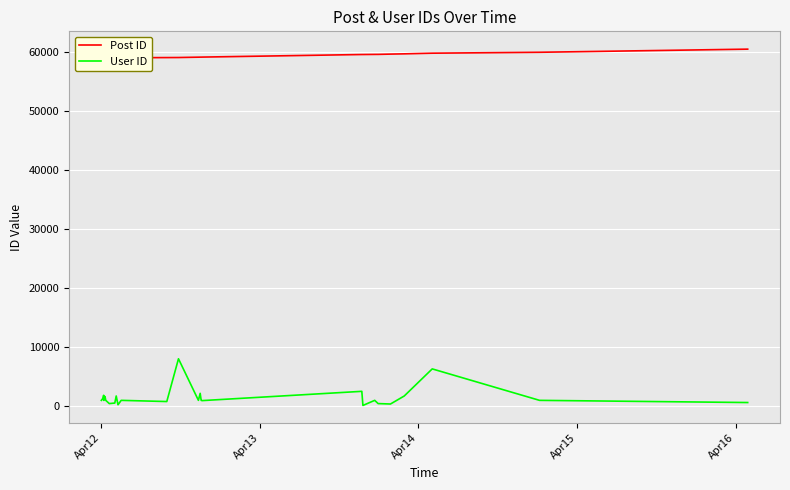

Reading left to right, what are all the values shown in this chart?

Post ID: 58864	58884	58890	58891	58895	58903	58906	58910	58959	58987	58994	58999	59000	59014	59045	59055	59115	59121	59123	59128	59565	59566	59585	59588	59635	59678	59790	59944	60475
User ID: 920	1278	1780	920	925	1578	1505	920	371	463	1659	181	181	920	719	7971	920	2110	920	876	2449	56	920	371	300	1659	6254	920	550